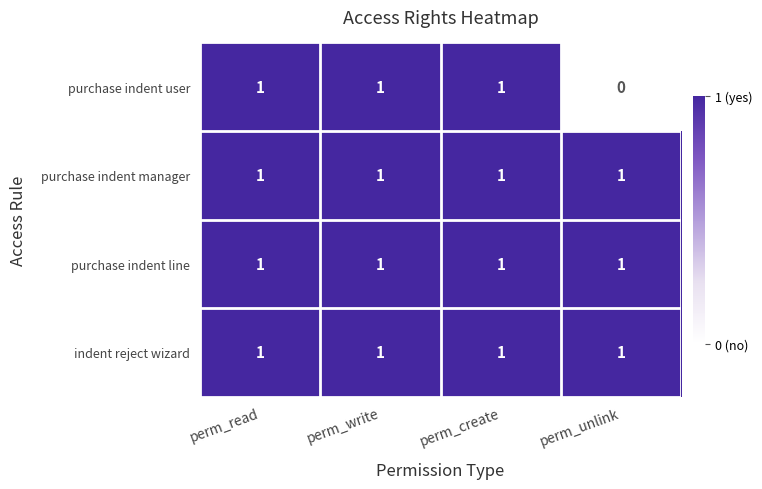

At how many categories does at least one series exceed 0?

4